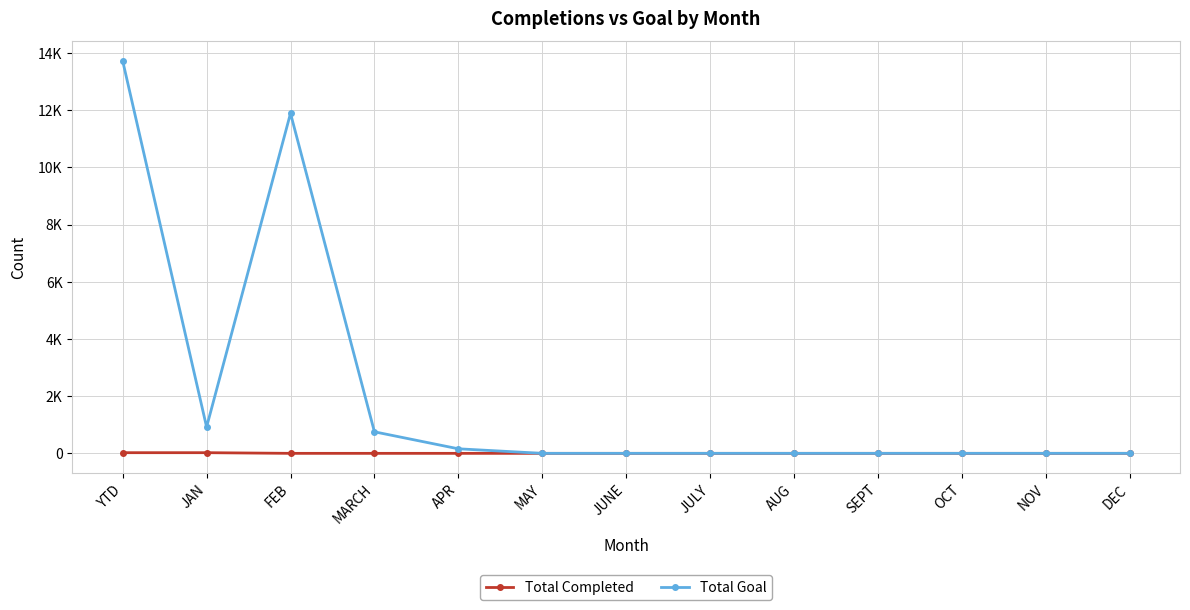

What is the total value across all series at MARCH?

753